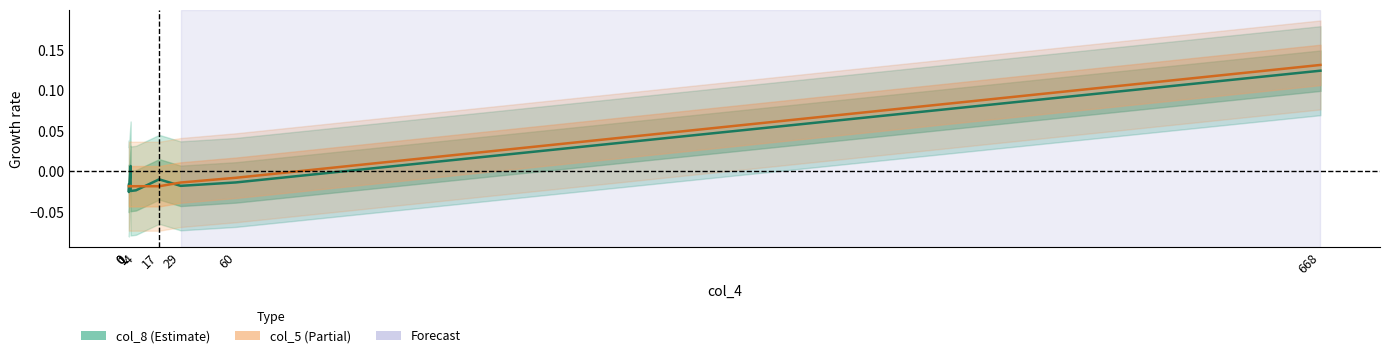

List the series in order of their peak value, highest first.

col_5, col_8